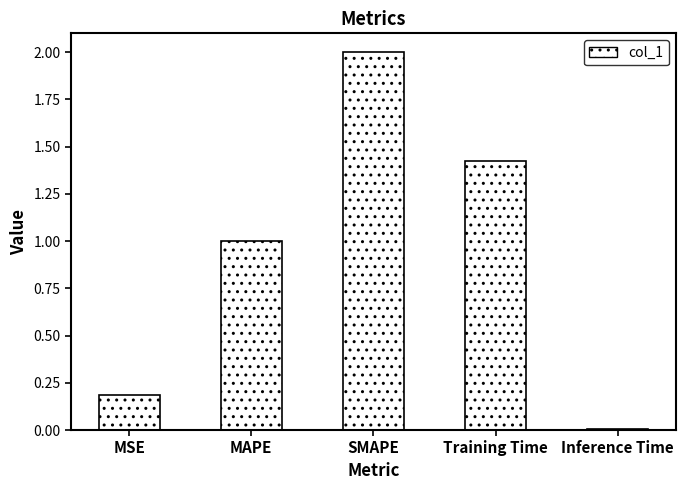

True or false: the data shows 2.0 at SMAPE.

True